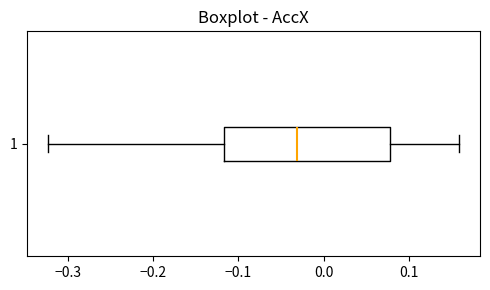

Read this box plot against the x-axis: the position of the median line, the range covered by the box, and the ends of both whiskers. The values are not printed on the chart, so give them approximately, as read against the axis.

median -0.03, box -0.12 to 0.08, whiskers -0.32 to 0.16